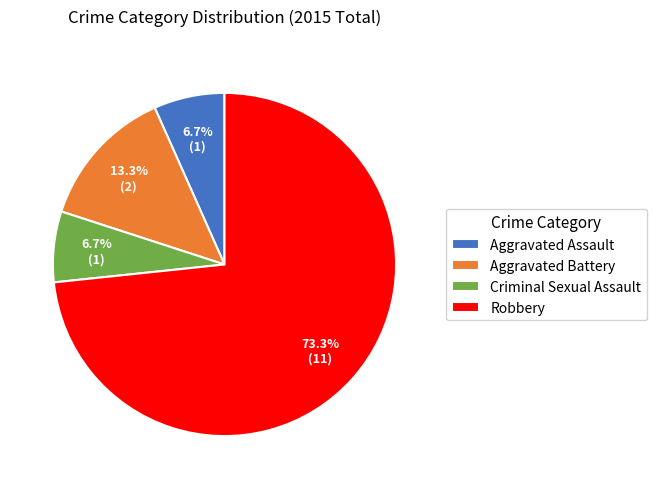

Which slice is the largest?

Robbery